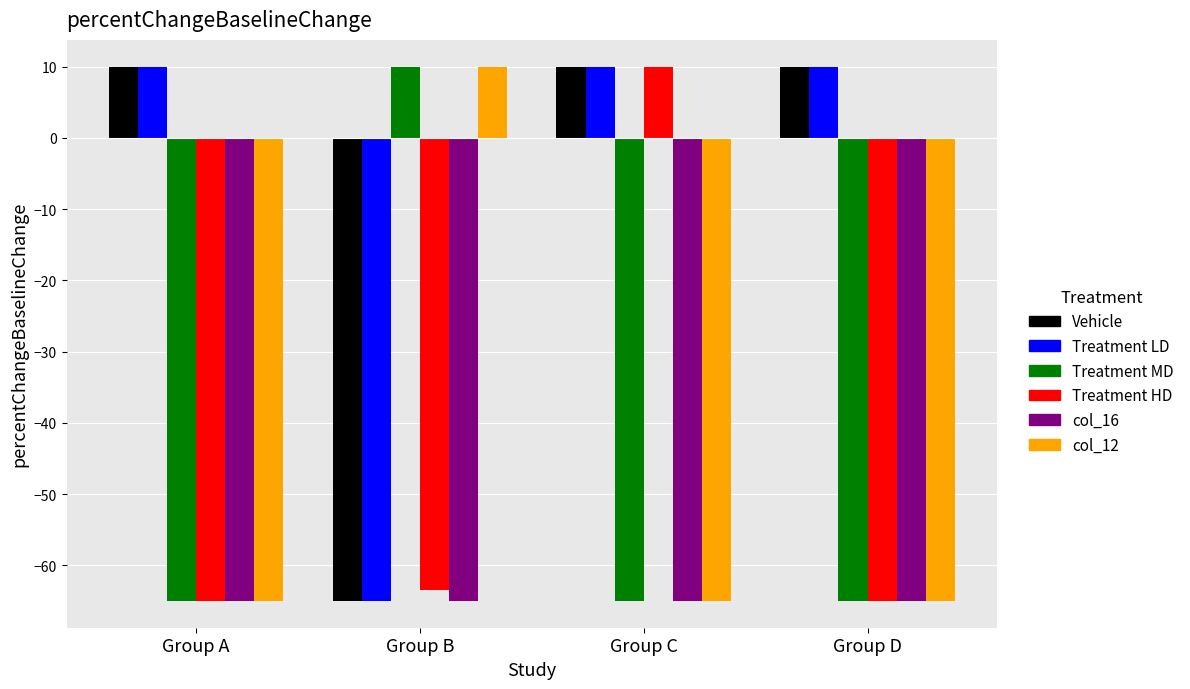

What is the difference between the highest and lowest values at Group B?

75.0